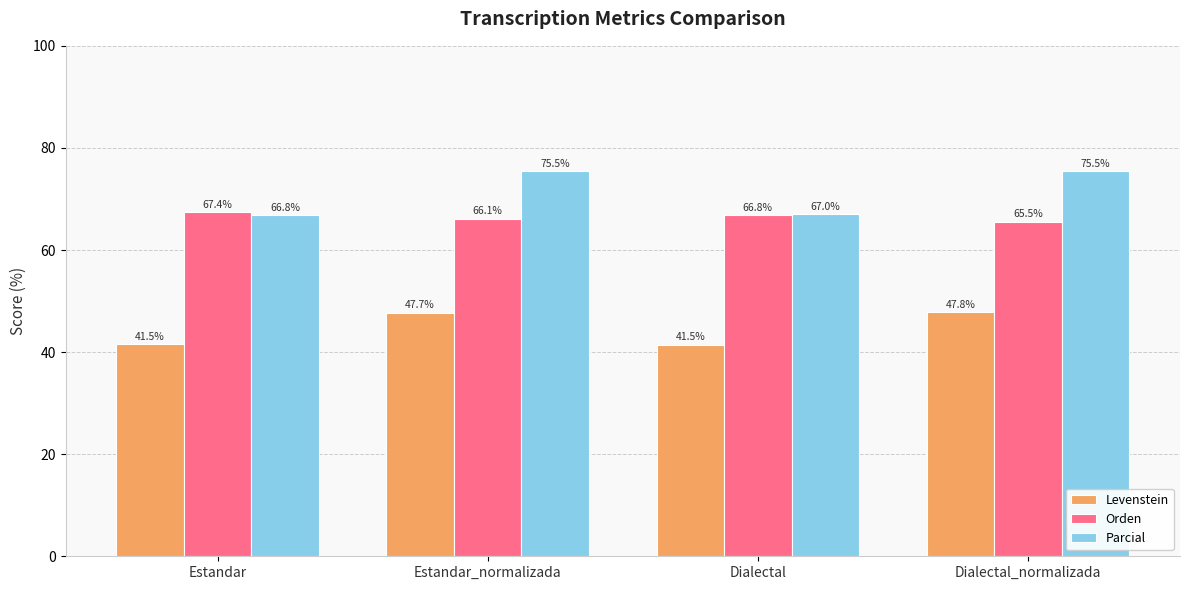

What is the difference between the Orden values at Estandar and Estandar_normalizada?

1.2